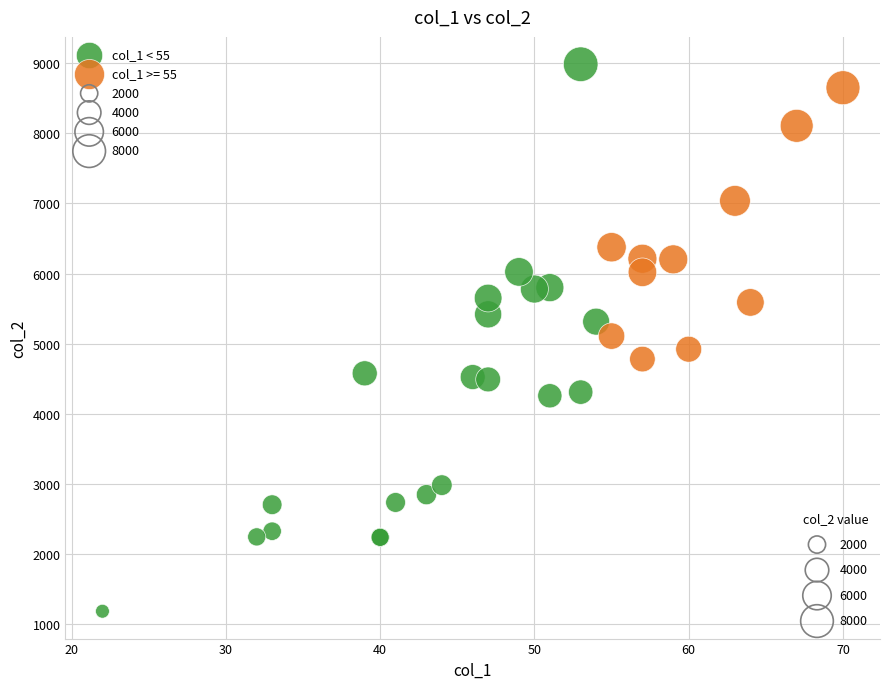

Which series has the widest spread of Y values?

col_1 < 55